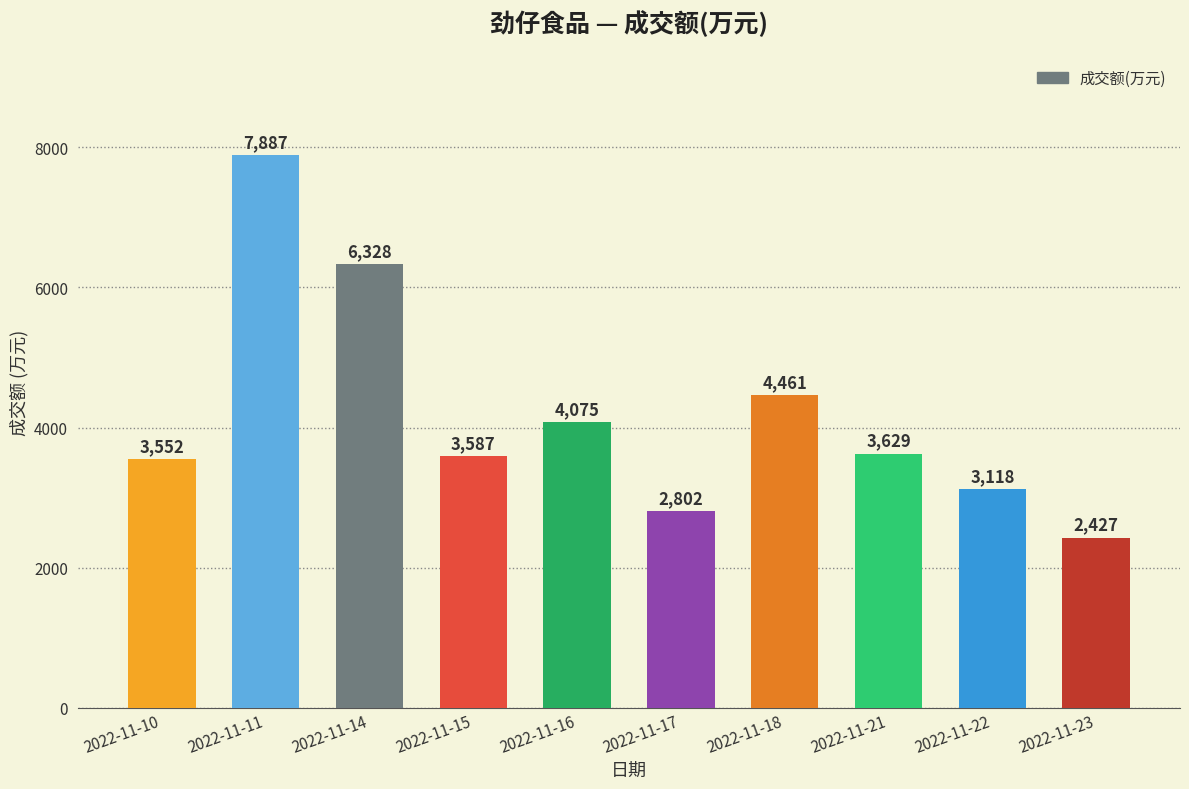

The chart shows a value of 3552 at 2022-11-10. True or false?

True